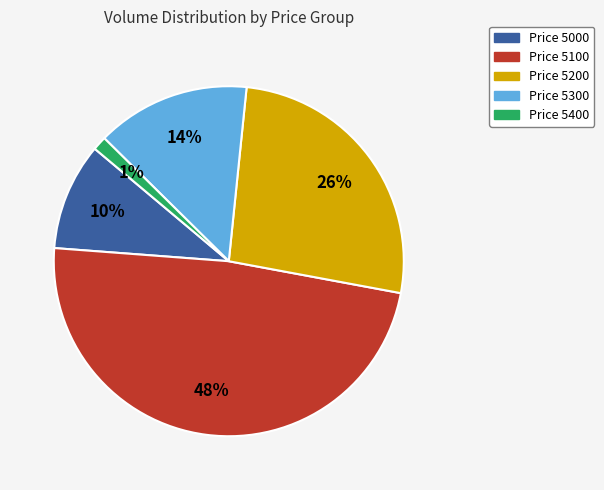

To the nearest percent, what is the difference between the Price 5200 and Price 5300 slice percentages?

12%